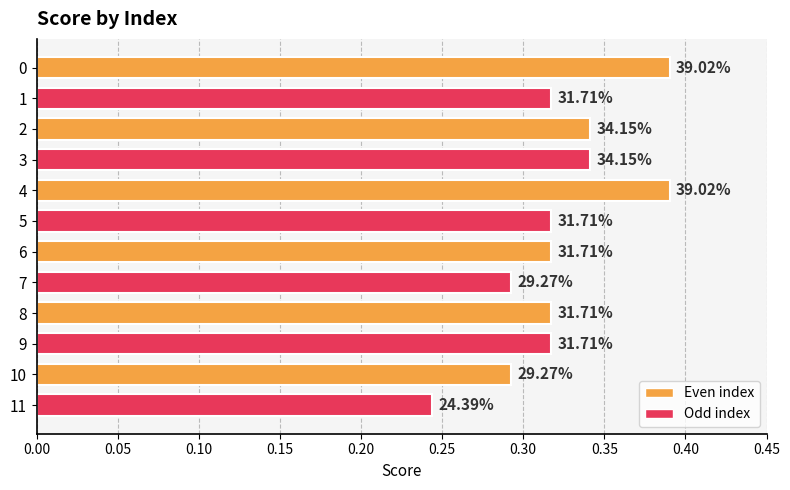

How many bars are there in total?

12